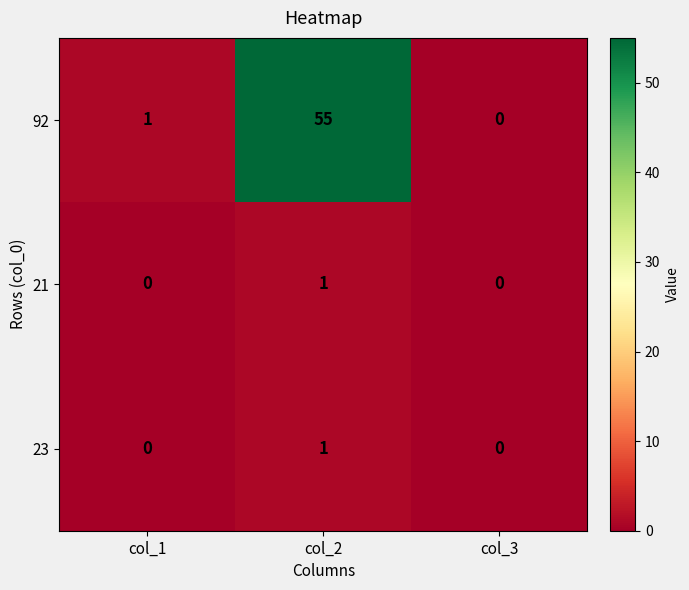

Rank the categories by 92 value from lowest to highest.

col_3, col_1, col_2